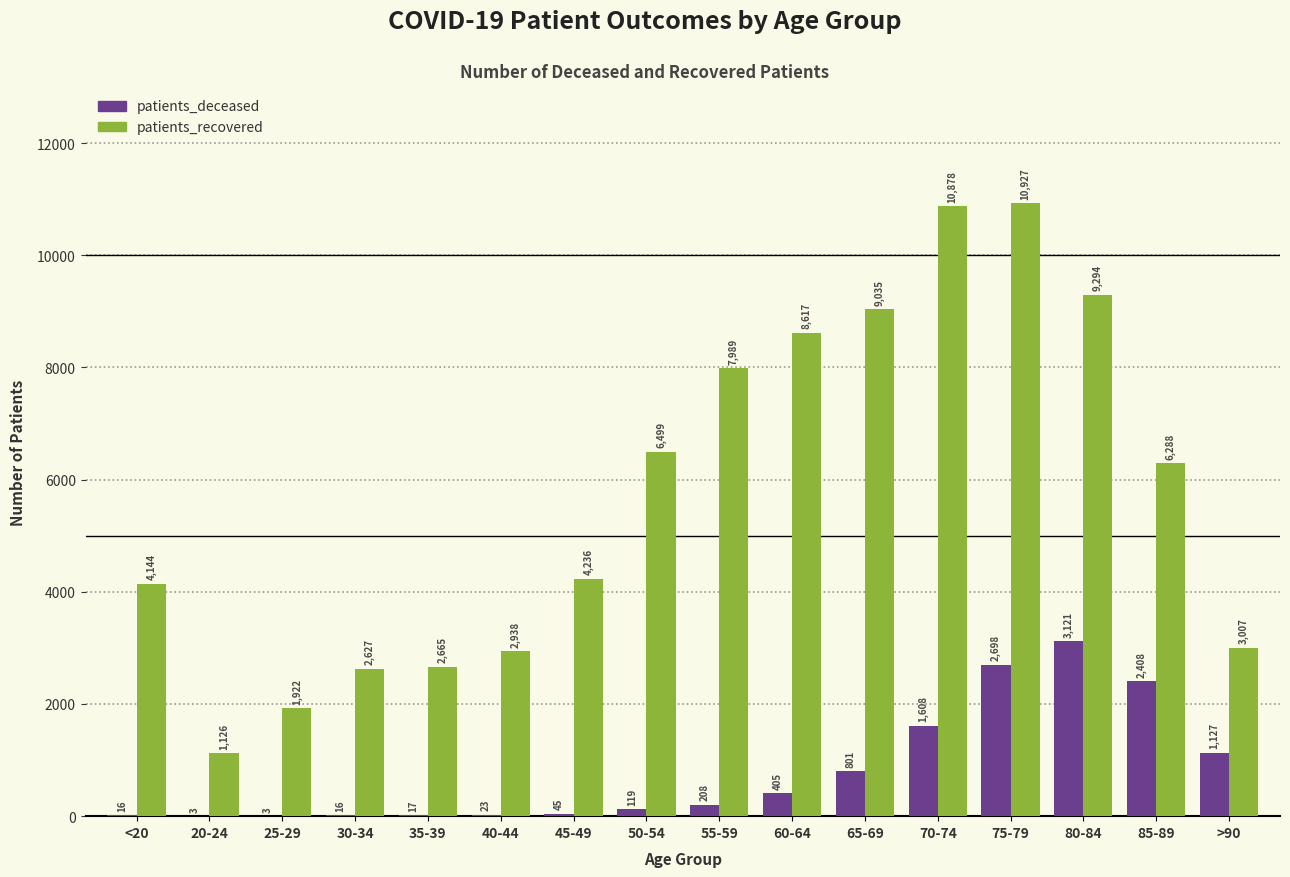

Which series changed the most between 55-59 and 60-64?

patients_recovered